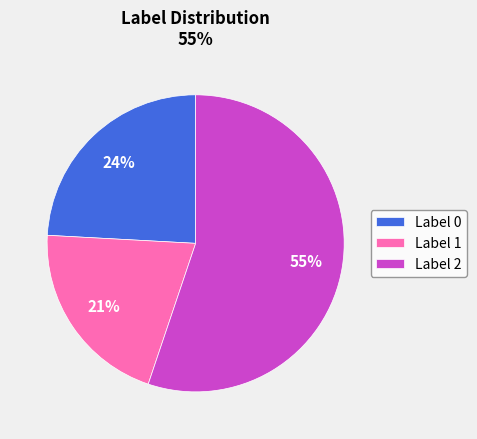

To the nearest percent, what portion does Label 2 represent?

55%